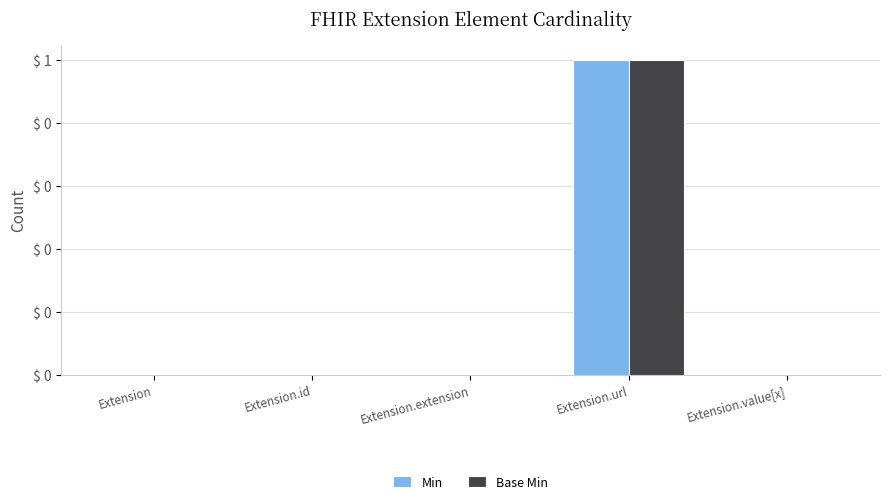

What are all the series names shown in the legend?

Min, Base Min